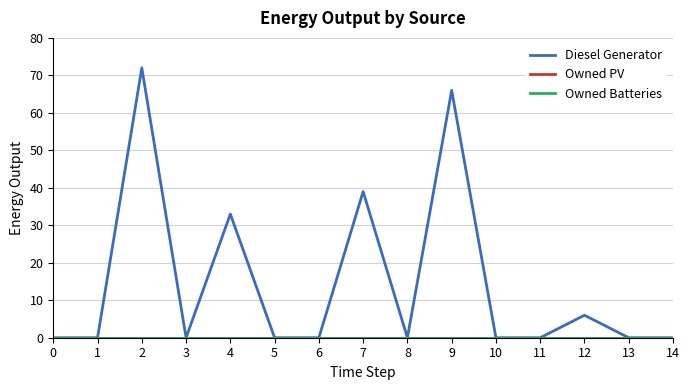

Reading right to left, what are all the values shown in this chart?

Diesel Generator: 0	0	6	0	0	66	0	39	0	0	33	0	72	0	0
Owned PV: 0	0	0	0	0	0	0	0	0	0	0	0	0	0	0
Owned Batteries: 0	0	0	0	0	0	0	0	0	0	0	0	0	0	0